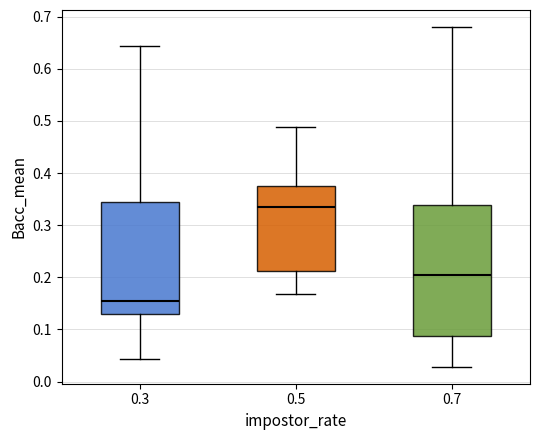

Reading left to right, read every box against the y-axis: the position of its median line, the range the box covers, and the ends of its whiskers. The values are not printed on the chart, so give them approximately, as read against the axis.

0.3: median 0.16, box 0.13 to 0.34, whiskers 0.04 to 0.64
0.5: median 0.33, box 0.21 to 0.38, whiskers 0.17 to 0.49
0.7: median 0.20, box 0.09 to 0.34, whiskers 0.03 to 0.68